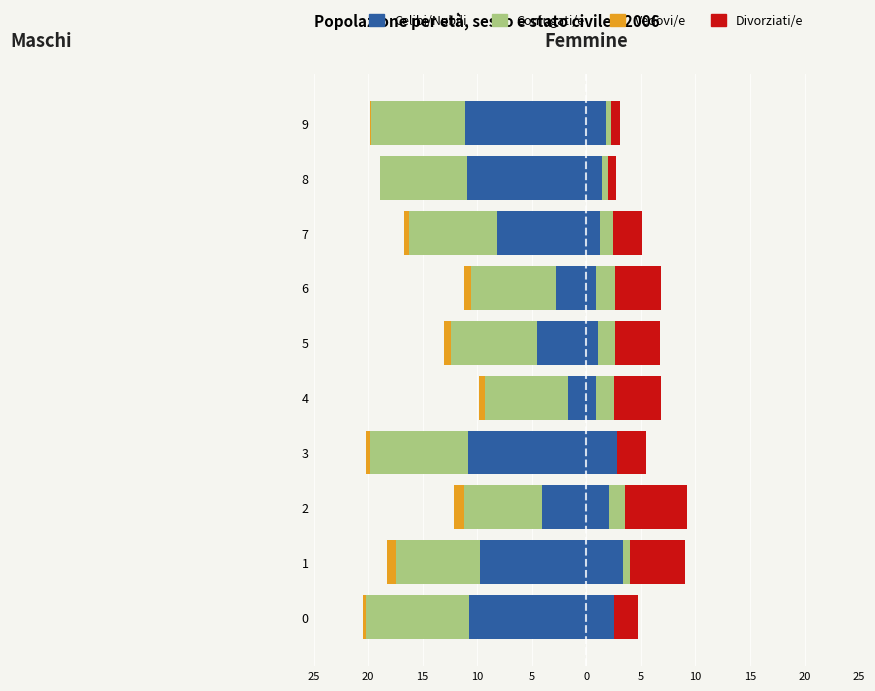

Is it true that Celibi/Nubili equals -0.0 at 4?

False